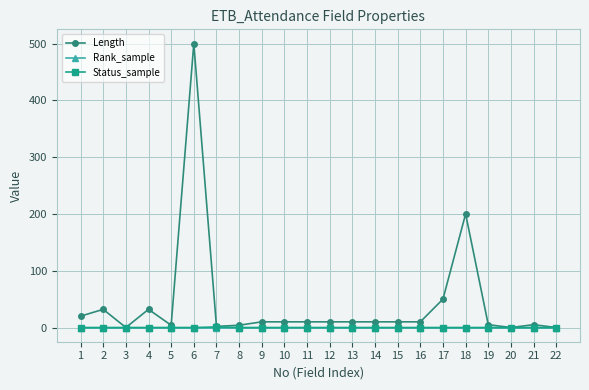

Is this an area chart (filled region under the line)?

No